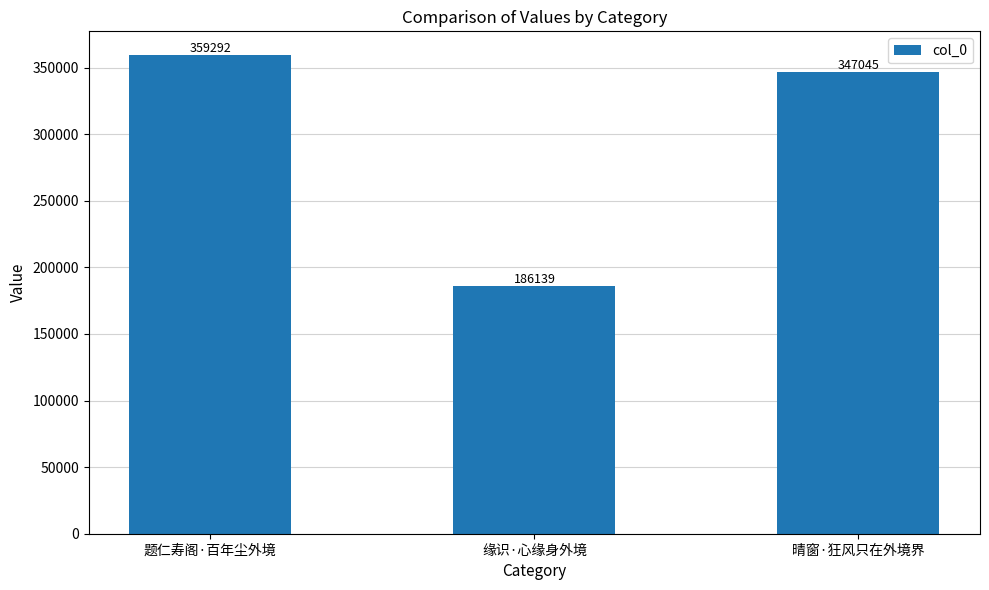

Is it true that the value at 缘识·心缘身外境 is 67449?

False